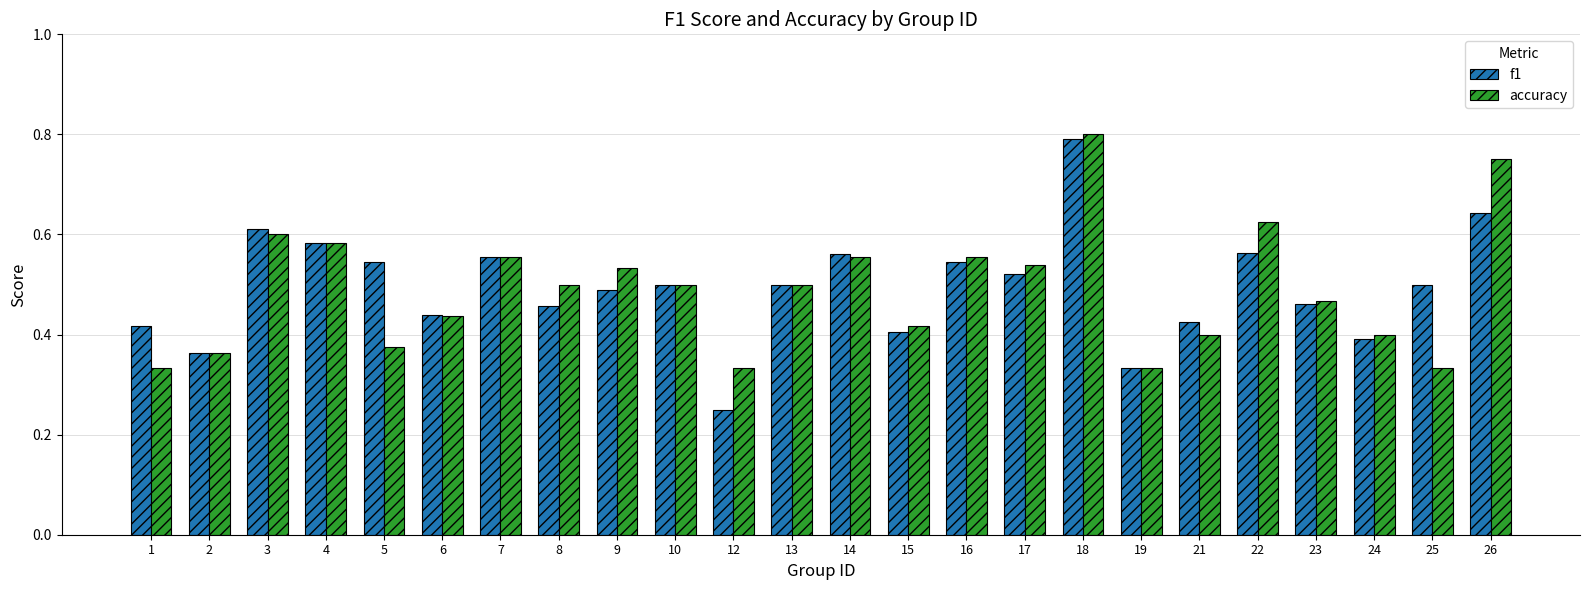

True or false: accuracy has a value of 0.6 at 16.

True